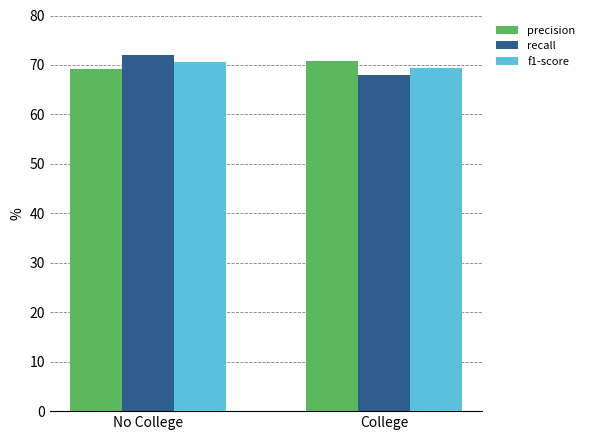

What are all the series names shown in the legend?

precision, recall, f1-score